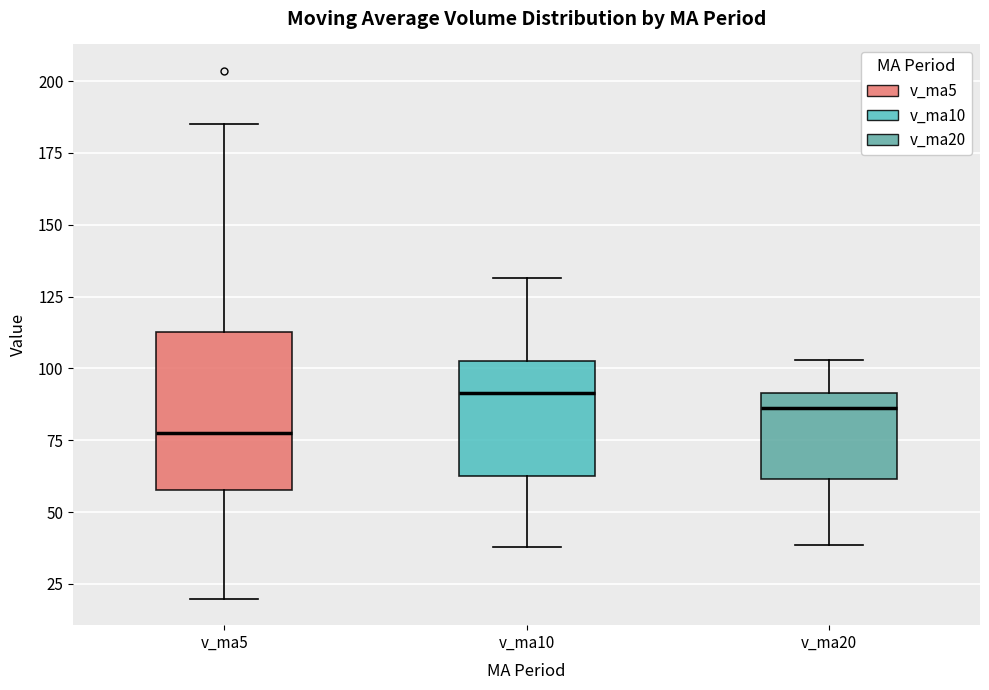

Comparing the boxes themselves (not the whiskers), which one is the tallest?

v_ma5